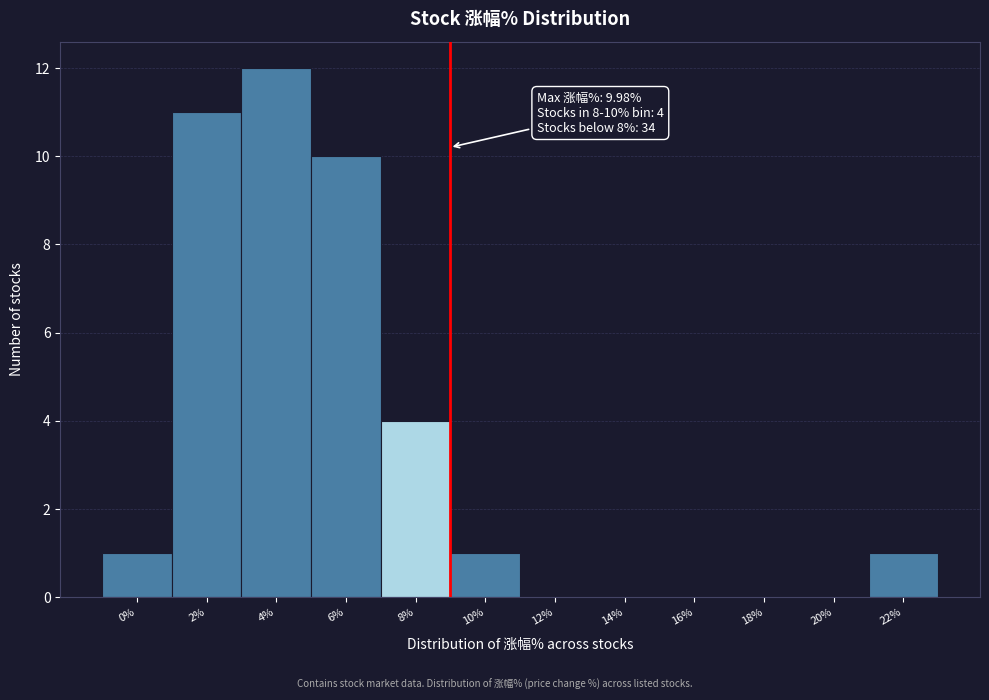

Reading left to right, transcribe all the data shown in this chart.

0%=1	2%=11	4%=12	6%=10	8%=4	10%=1	12%=0	14%=0	16%=0	18%=0	20%=0	22%=1